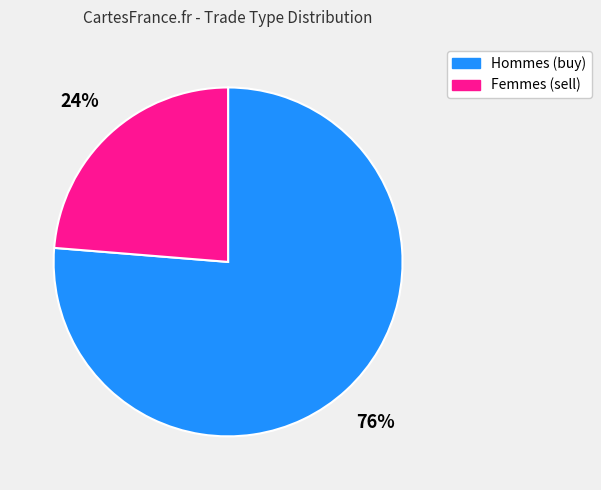

Which slice is the smallest?

Femmes (sell)